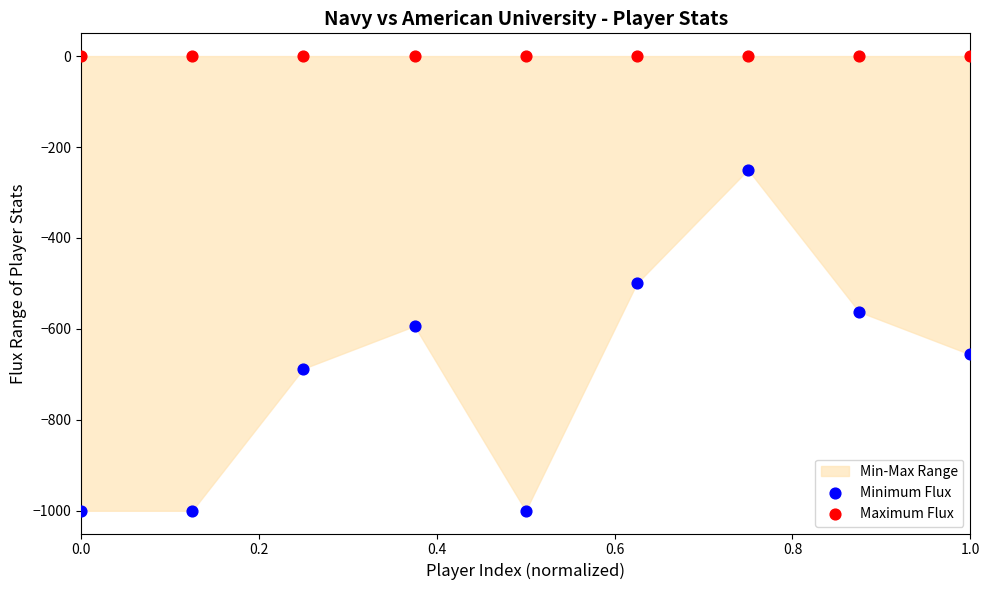

Which series contains the highest Y value?

Maximum Flux